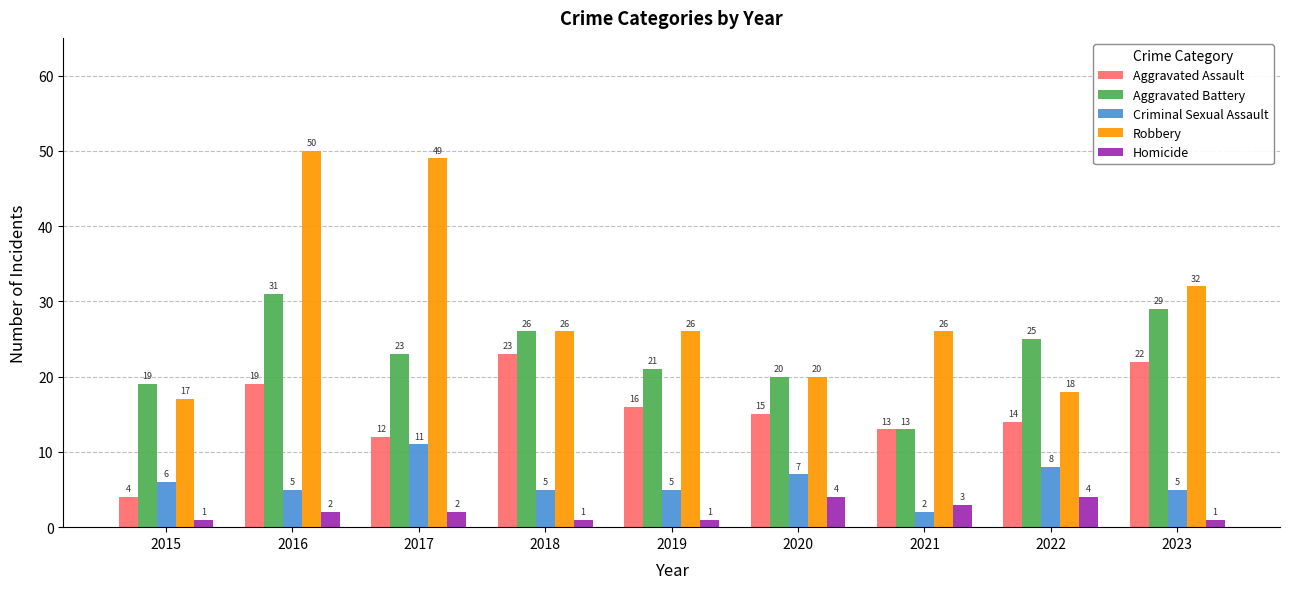

How many data points in Robbery are less than 26?

3